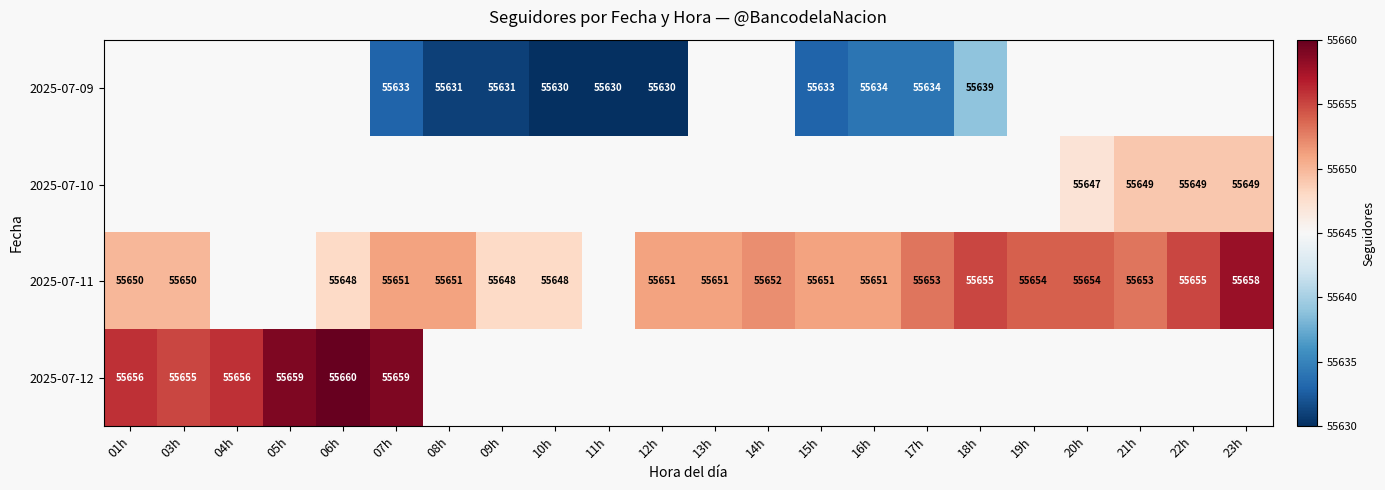

Is it true that 2025-07-10 equals 86112 at 20h?

False